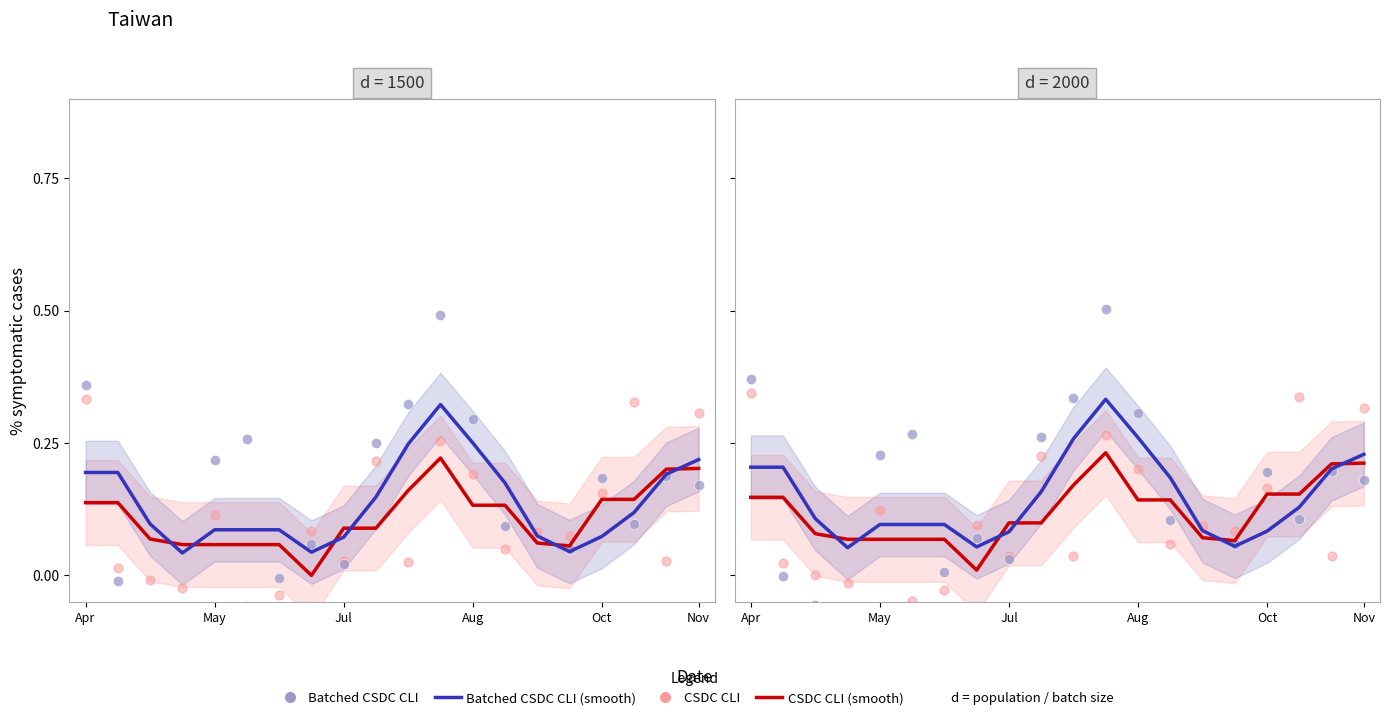

Which series contains the lowest Y value?

Batched CSDC CLI